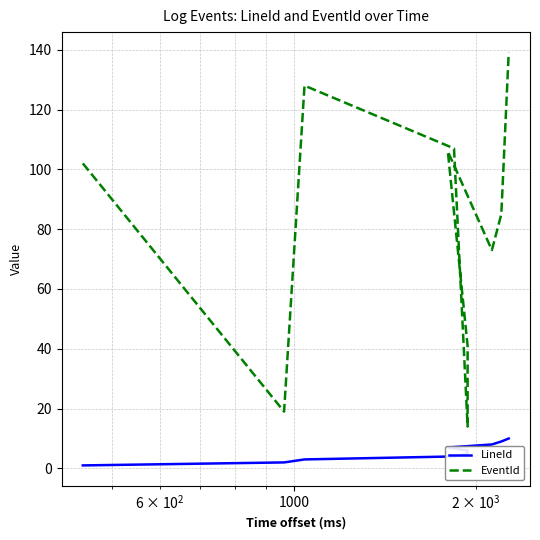

True or false: LineId has a value of 0 at 10.

False